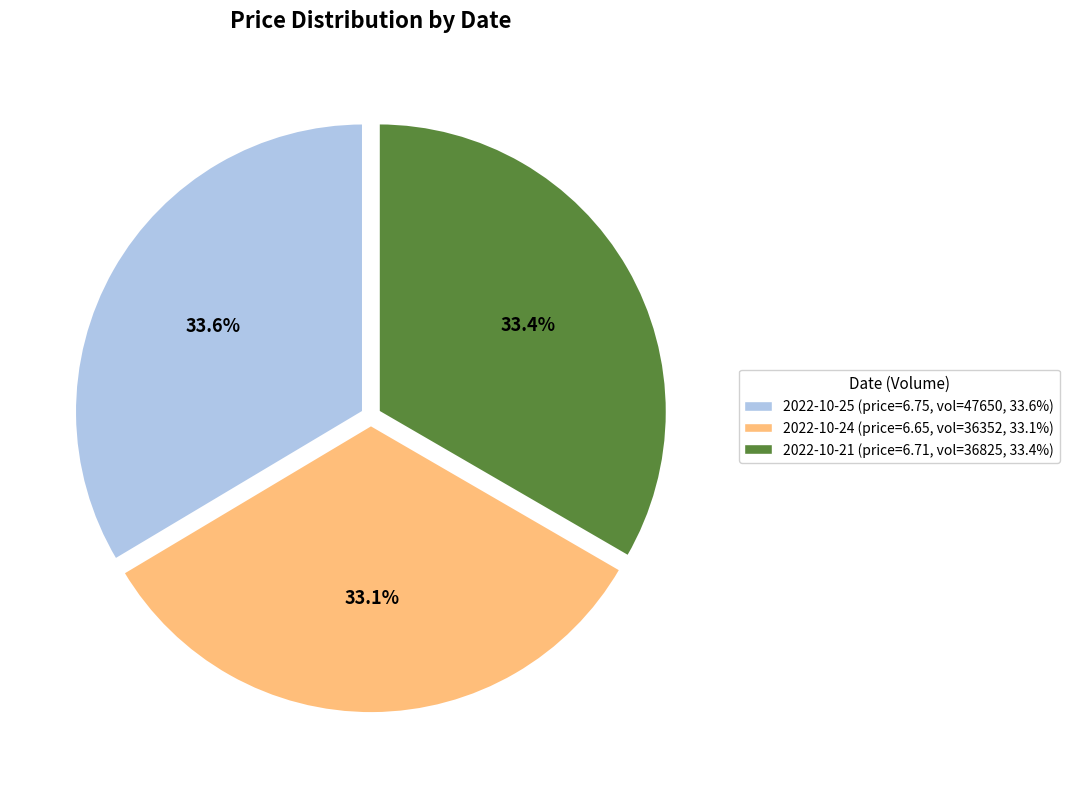

Is there any slice that represents more than half of the pie?

No